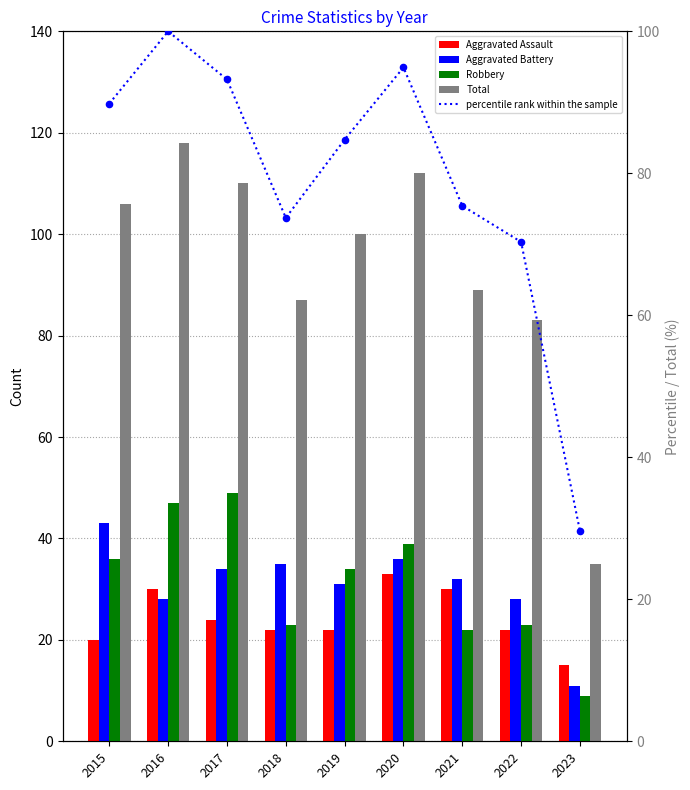

Which series has the largest total across all categories?

Total